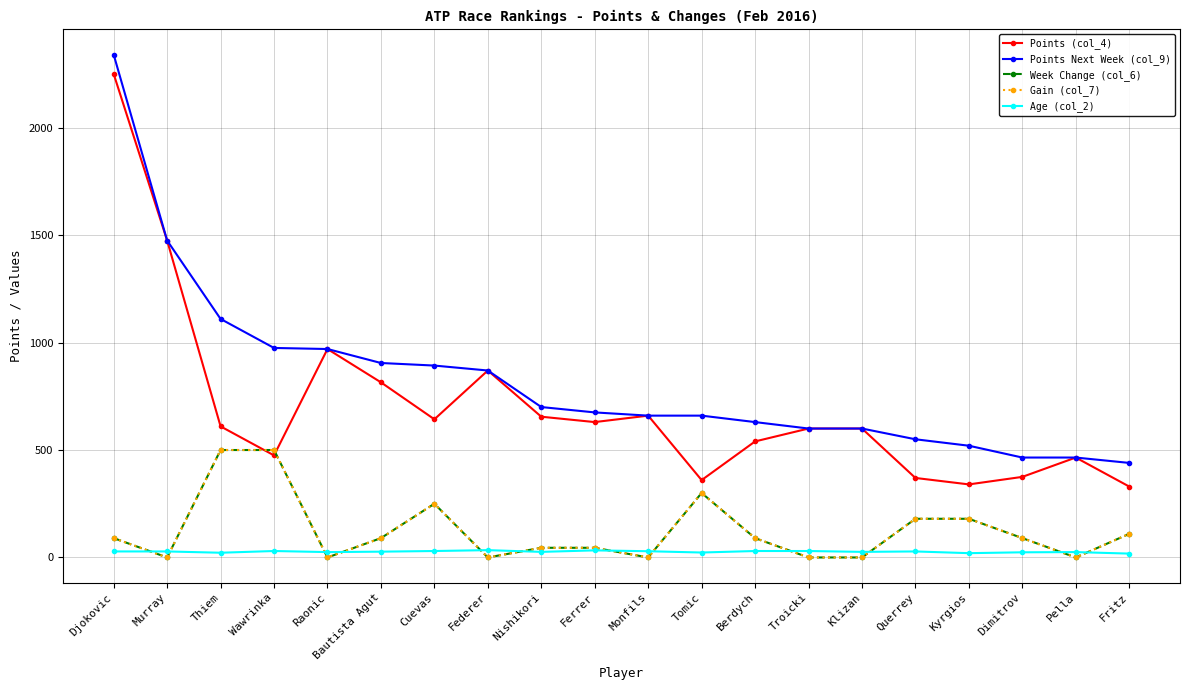

What is the label of the 15th point from the right?

Bautista Agut